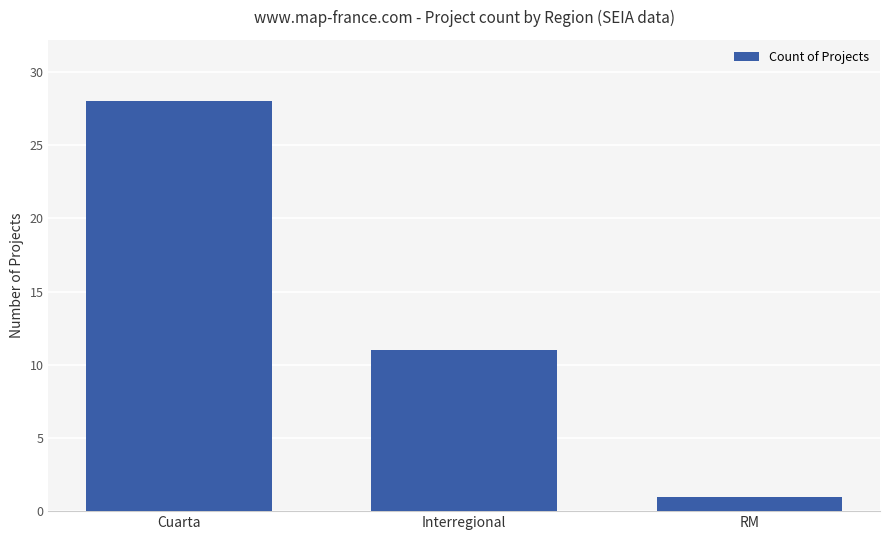

How many bars are there in total?

3